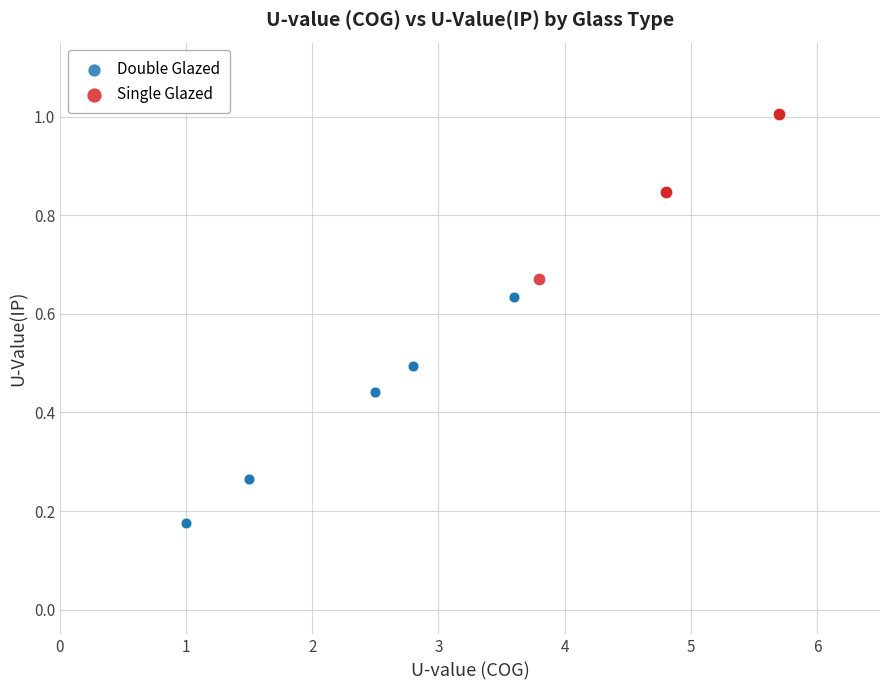

Which series reaches the maximum Y coordinate?

Single Glazed